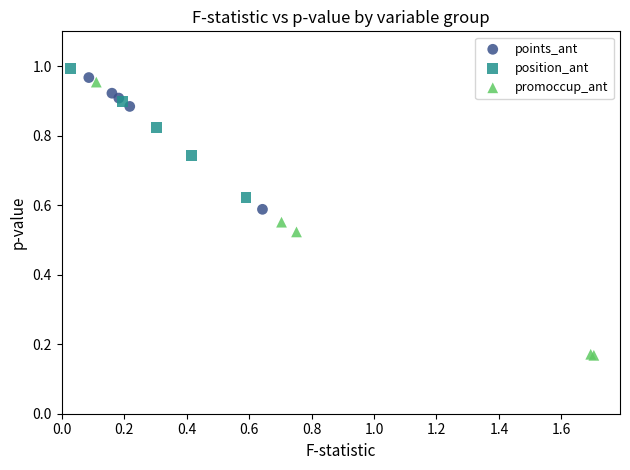

Which series has the largest Y range (max minus min)?

promoccup_ant